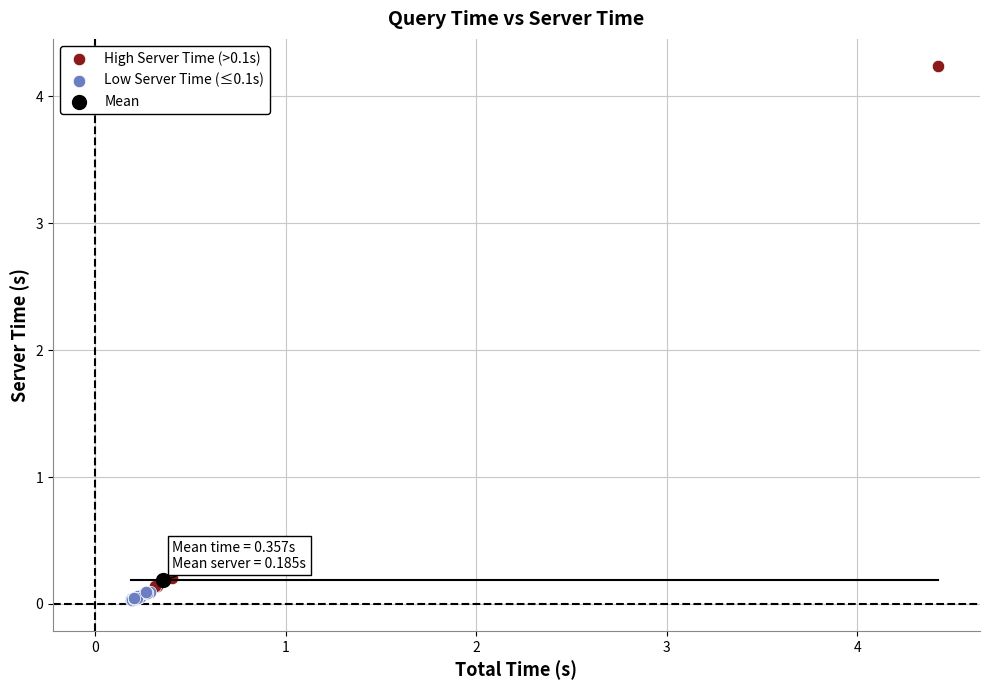

Which series reaches the minimum Y coordinate?

Low Server Time (≤0.1s)